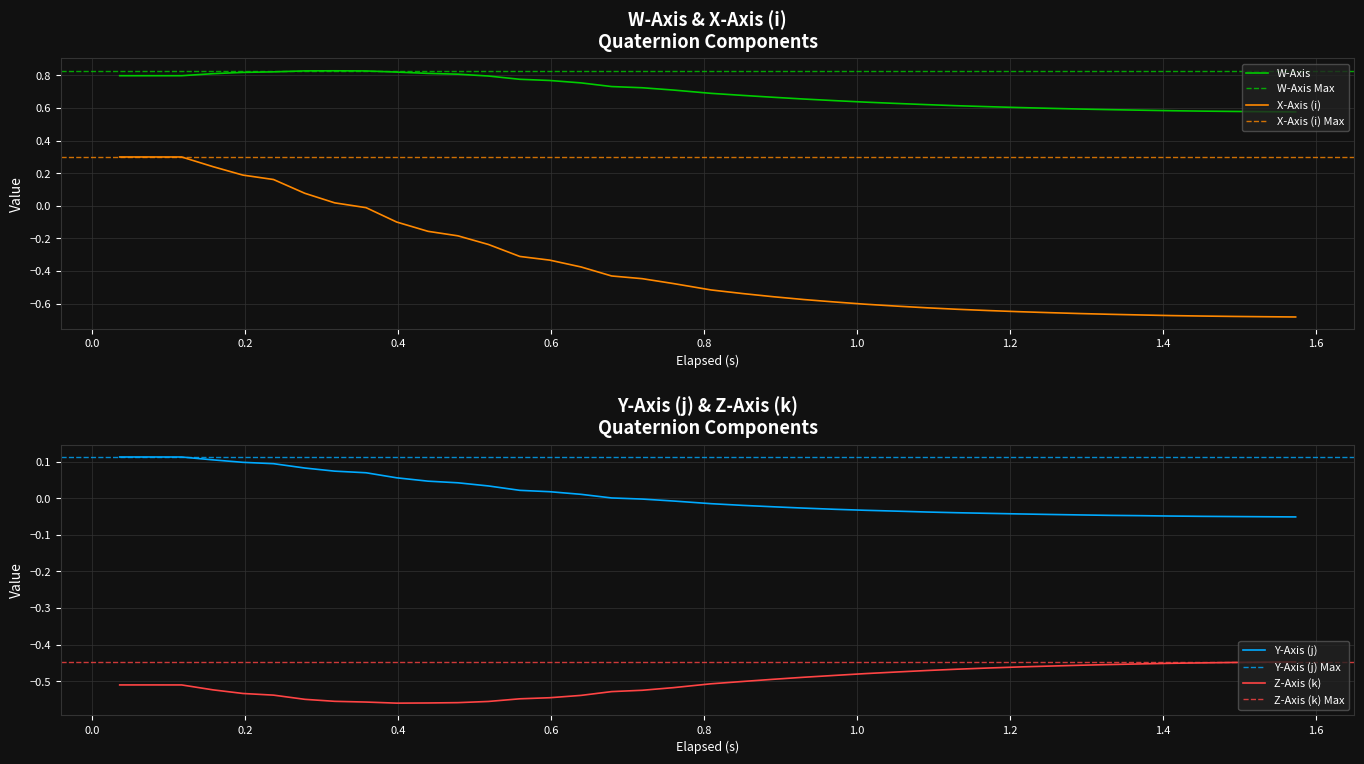

What is the highest value of the X-Axis (i) series?

0.3